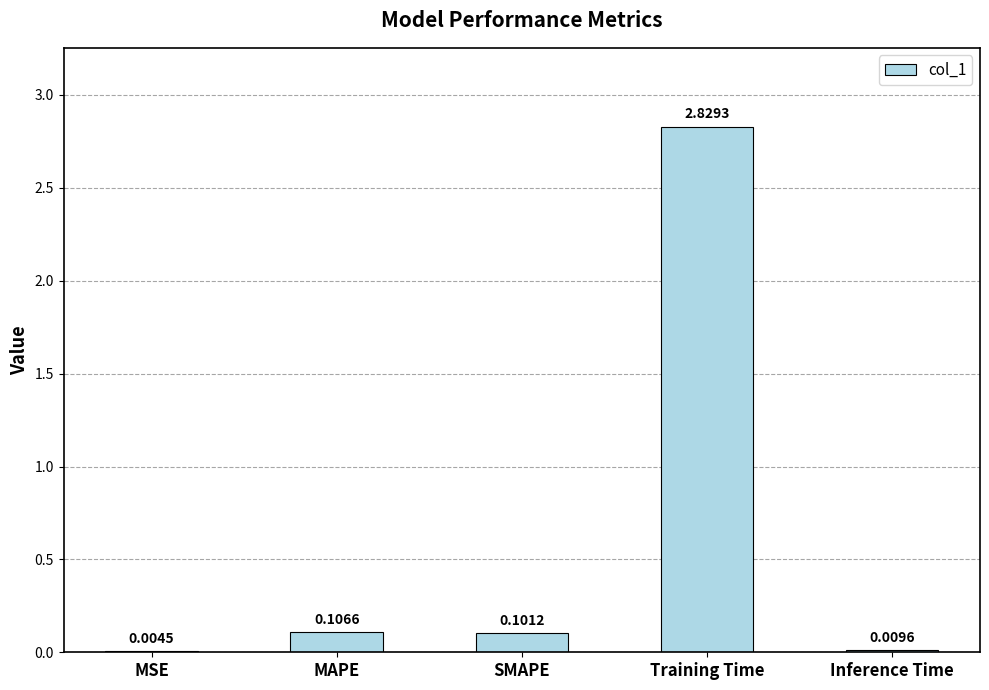

Does the chart contain stacked bars?

No